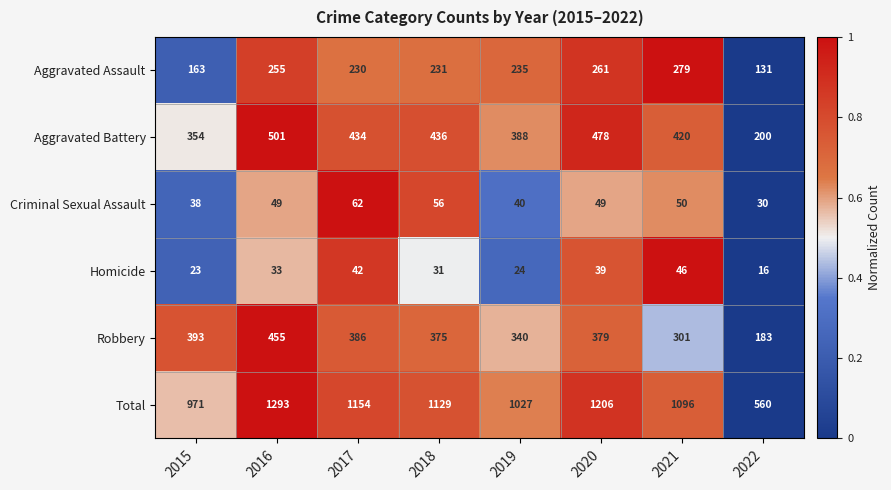

At which label is Aggravated Battery closest to 350?

2015